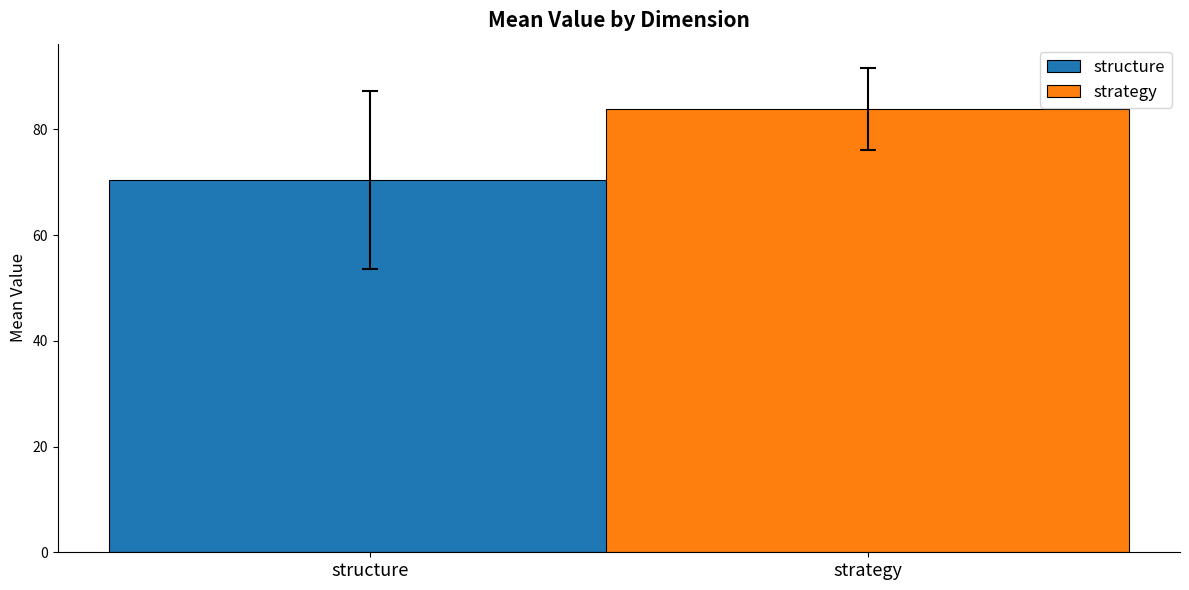

Is it true that structure equals 70.4 at structure?

True